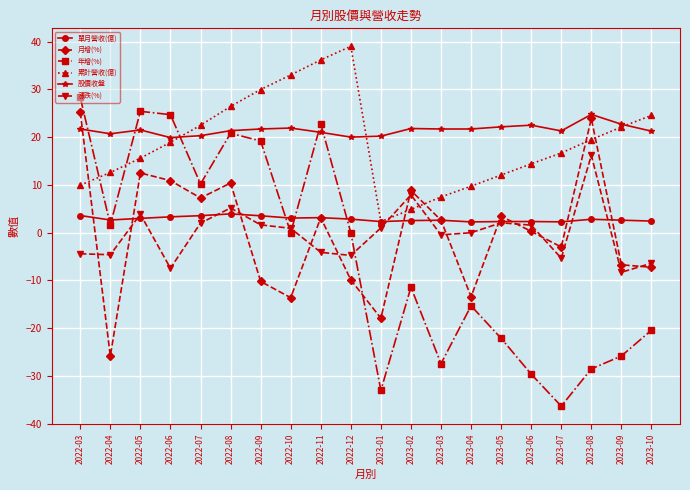

True or false: 股價收盤 has more than 1 points higher than both neighbors.

True